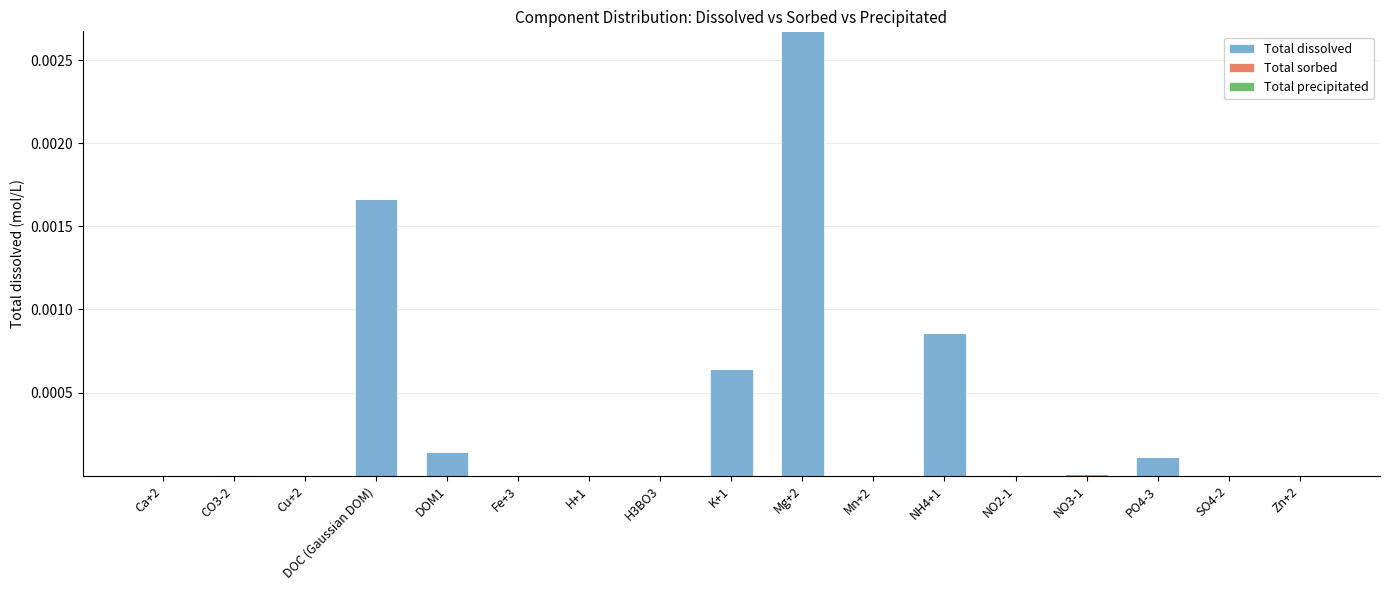

Count the number of data series in this chart.

1